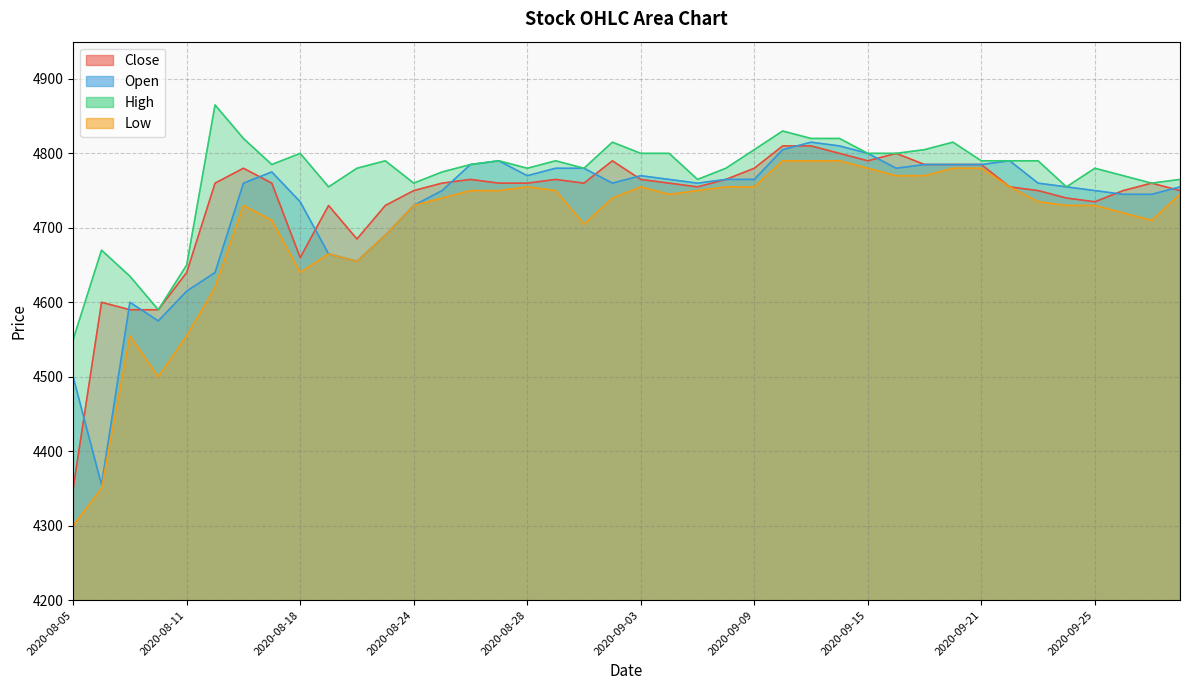

What is the maximum value for Close?

4810